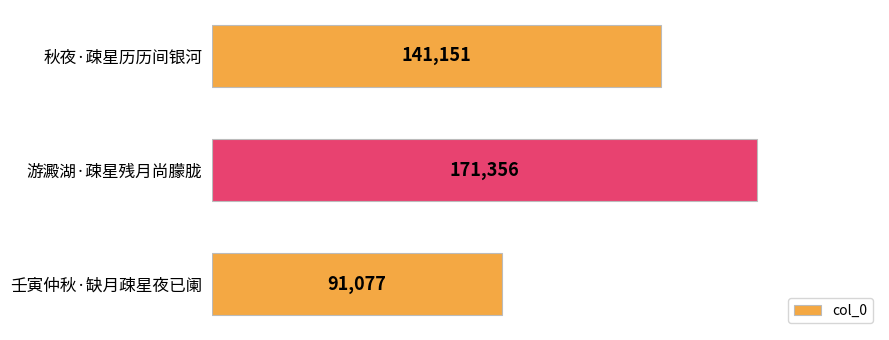

What is the change in value from 秋夜·疎星历历间银河 to 壬寅仲秋·缺月疎星夜已阑?

-50074